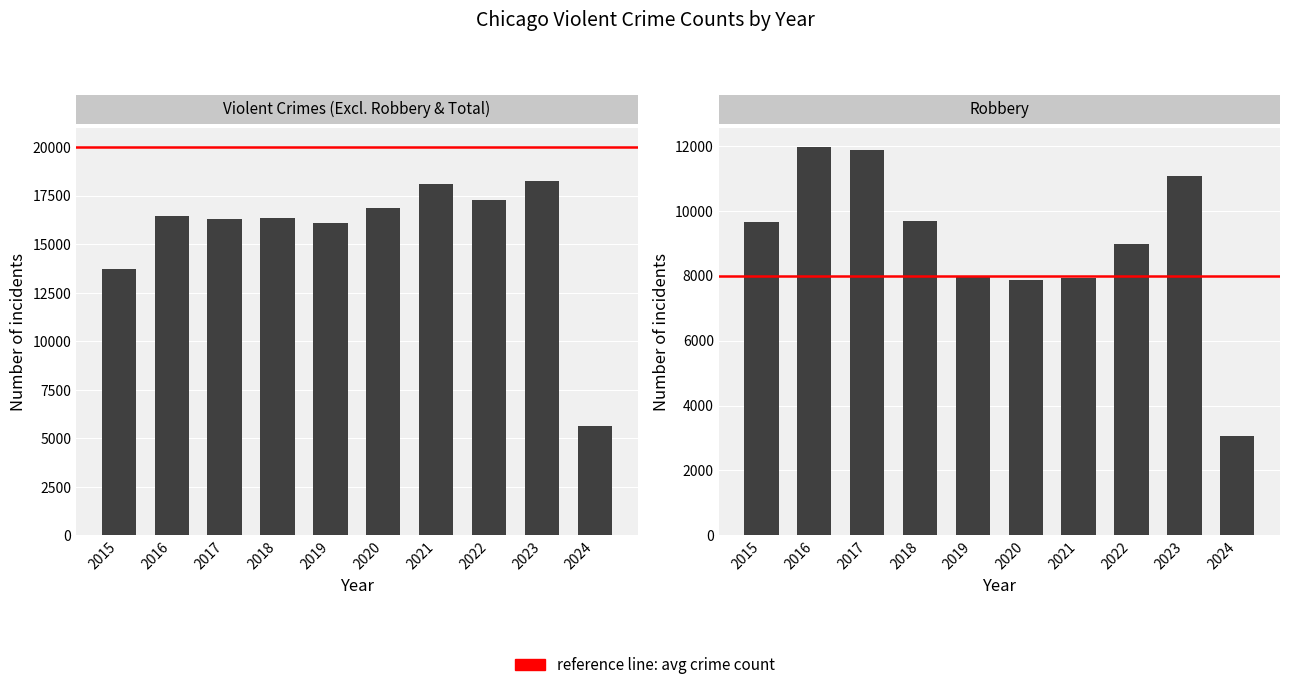

What is the spread (max minus min) of values at 2023?

7169